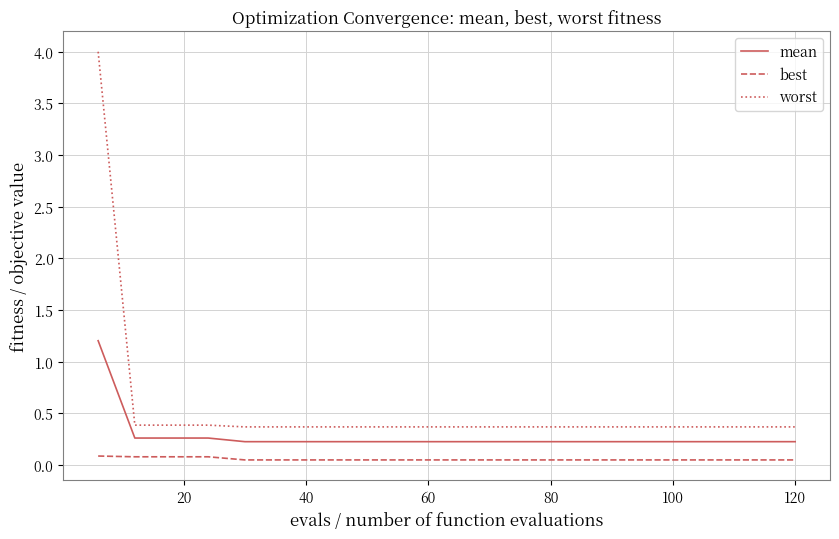

Which series has the largest range (max minus min)?

worst